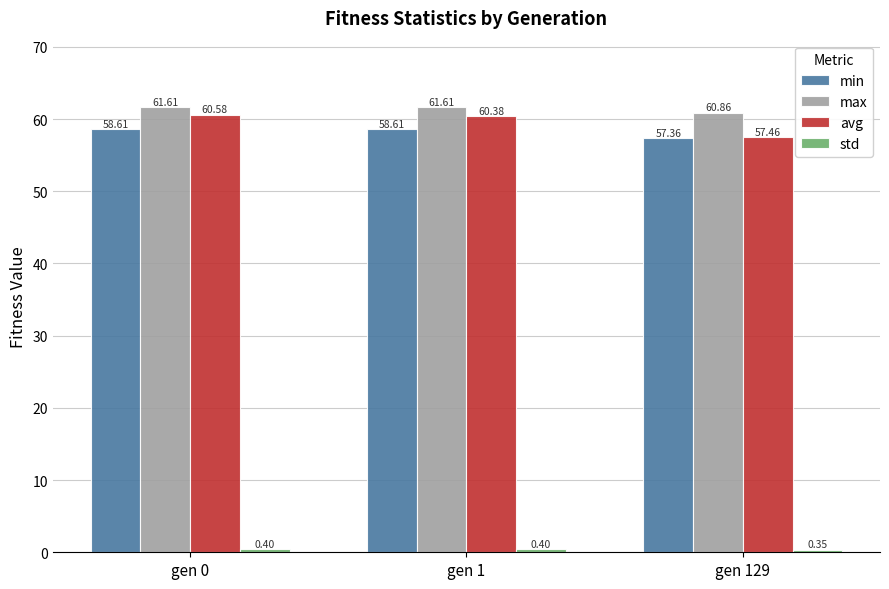

How many bars are there in each group?

4